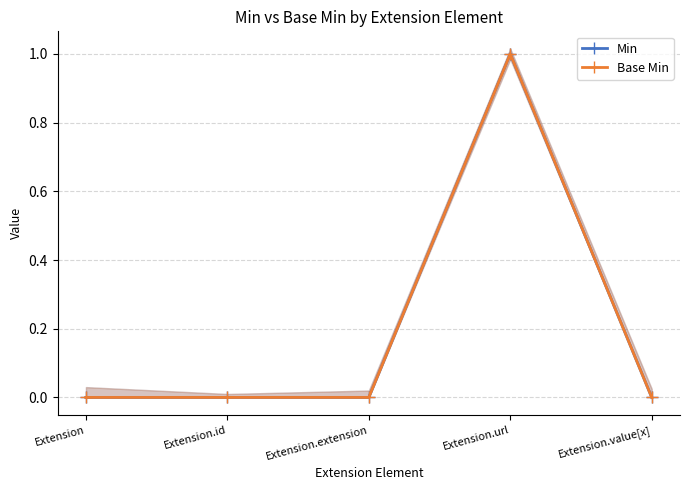

True or false: Min and Base Min intersect in this chart.

False